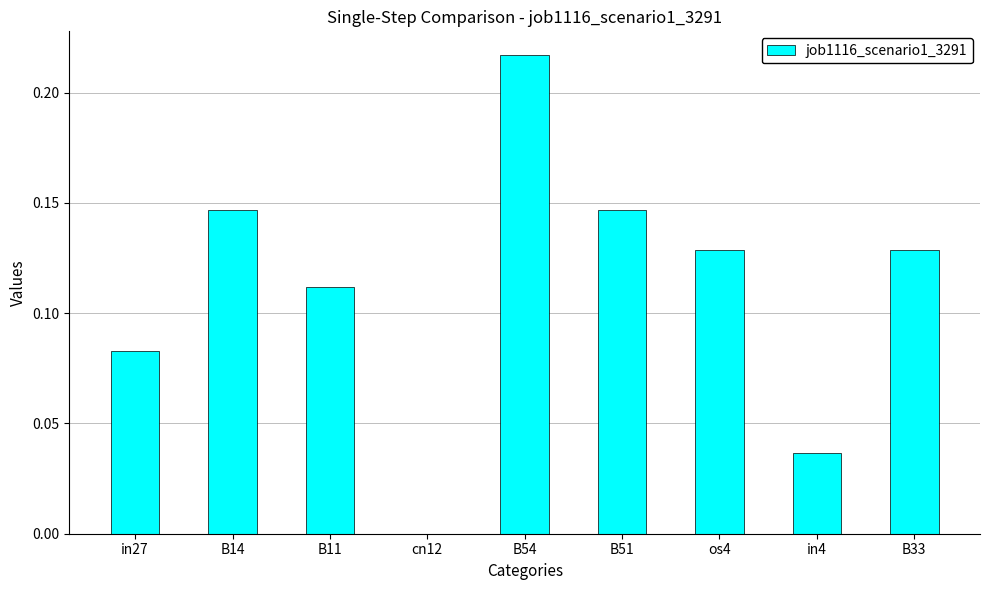

Between cn12 and B51, which is larger?

B51